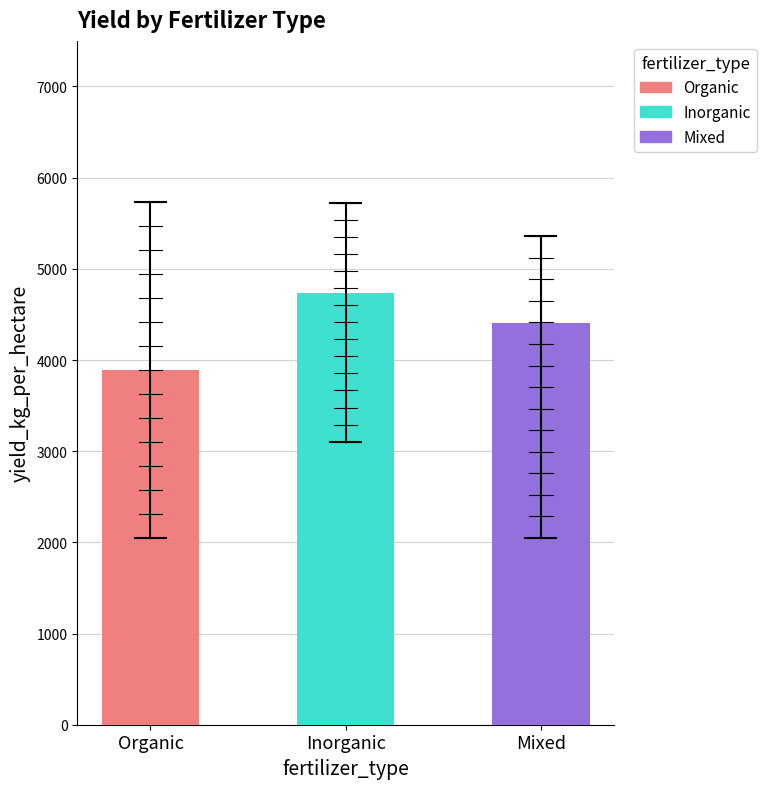

Rank the series by their average value, from highest to lowest.

Inorganic, Mixed, Organic